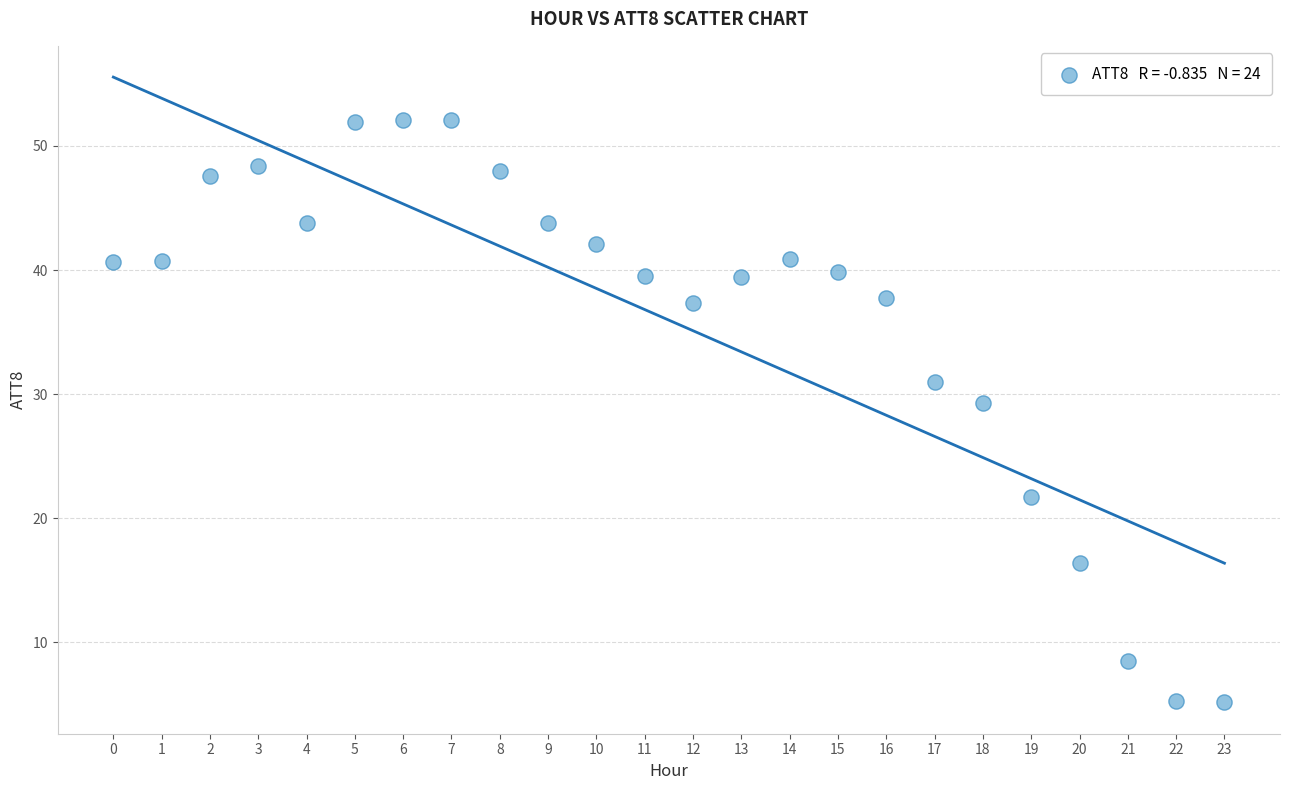

What is the range of Y values (max minus min)?

47.0